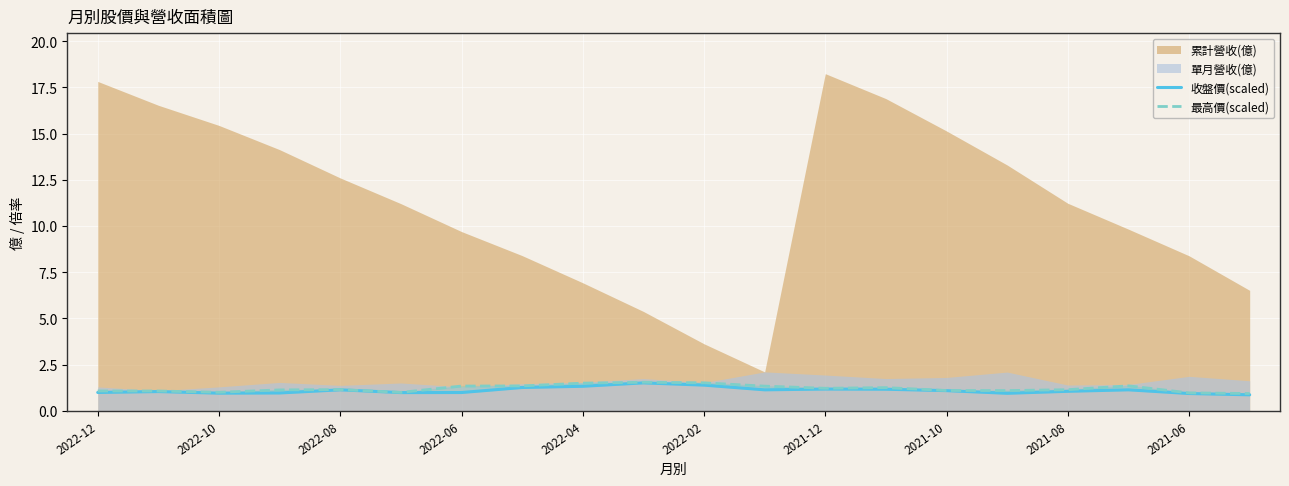

What is the difference between the 最高價(scaled) values at 16 and 19?

0.2